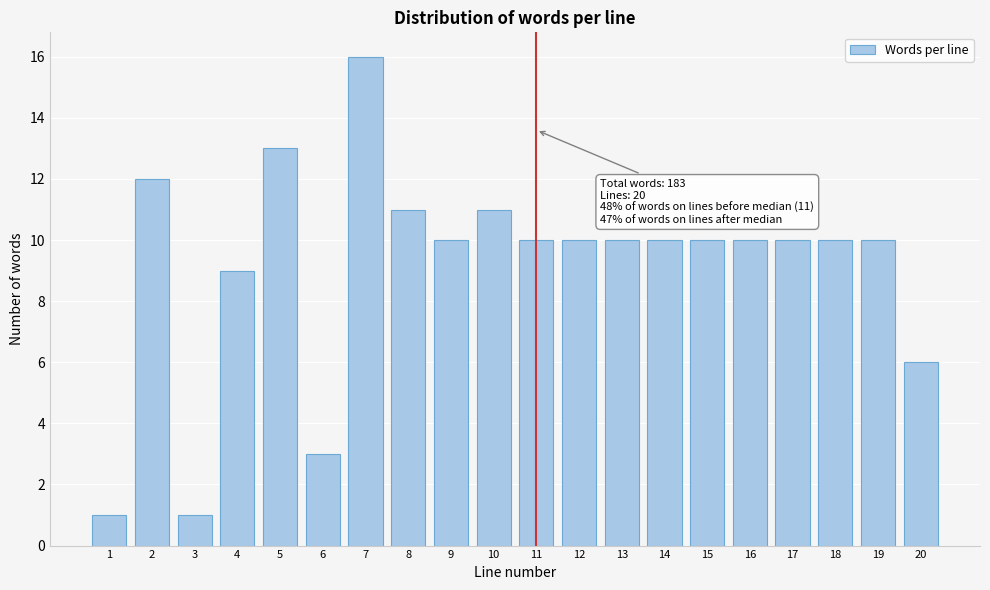

Reading right to left, list all the values displayed in this chart.

20=6	19=10	18=10	17=10	16=10	15=10	14=10	13=10	12=10	11=10	10=11	9=10	8=11	7=16	6=3	5=13	4=9	3=1	2=12	1=1